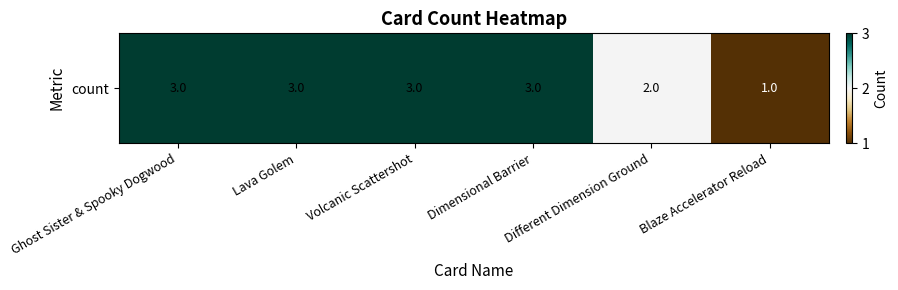

What is the greatest value displayed?

3